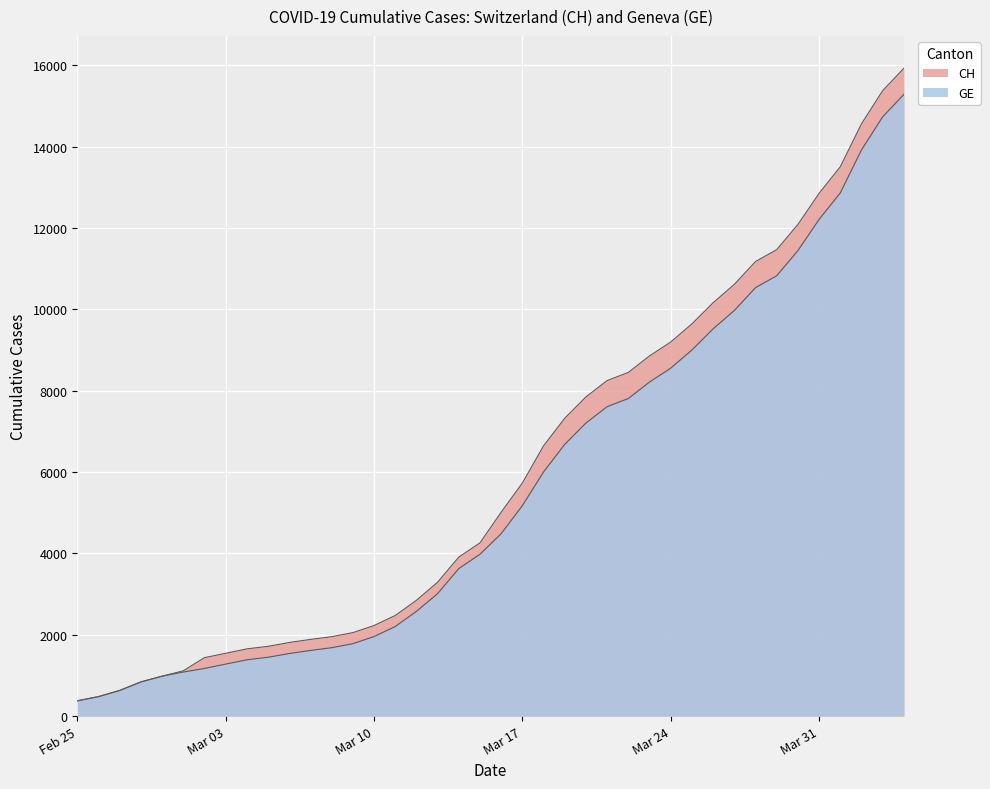

List the series in order of their peak value, highest first.

CH, GE